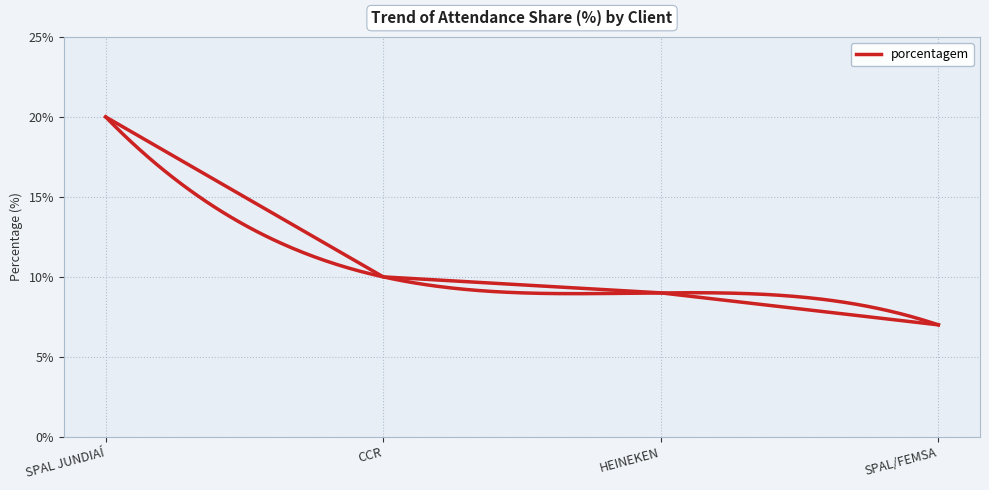

How many data points are less than 10?

2